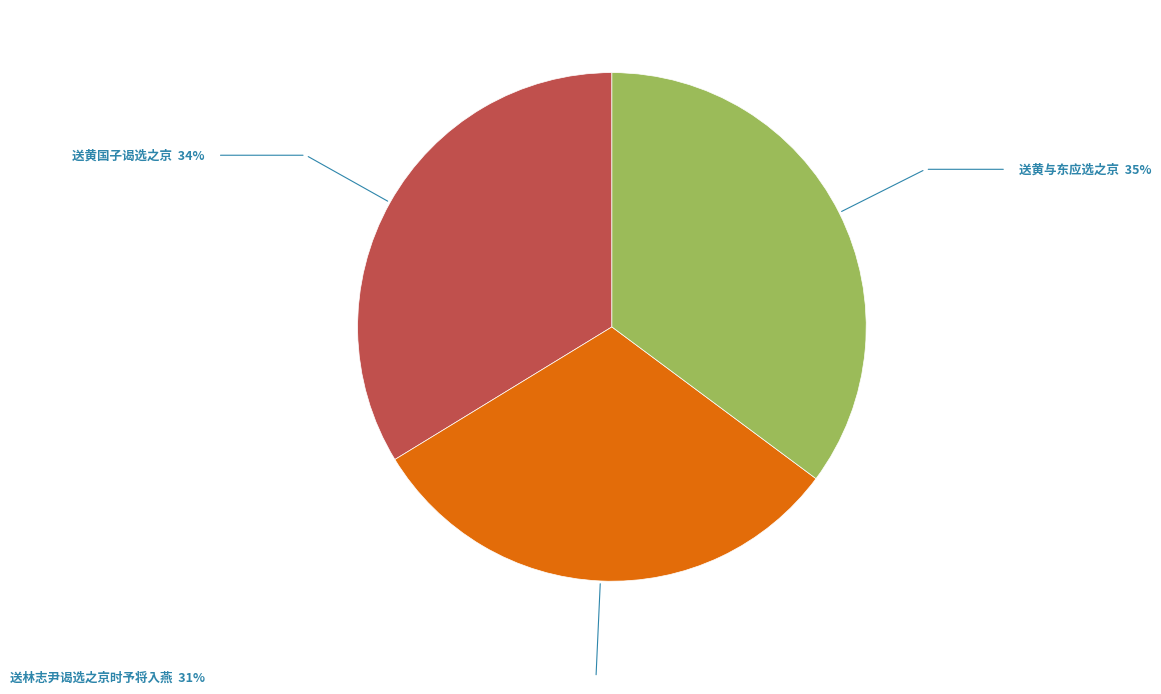

Is there a majority slice in this chart?

No